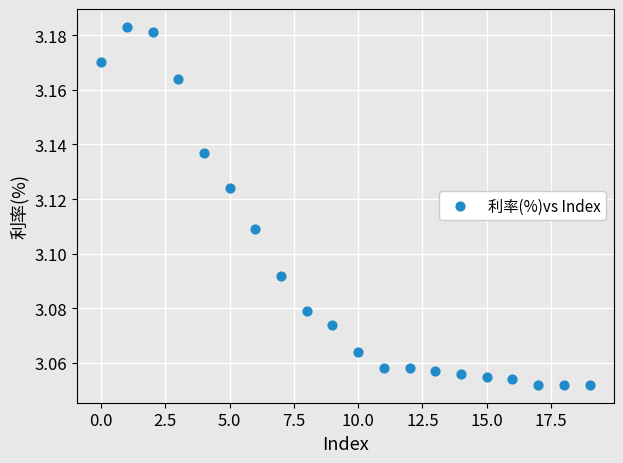

Count the number of points in this scatter plot.

20